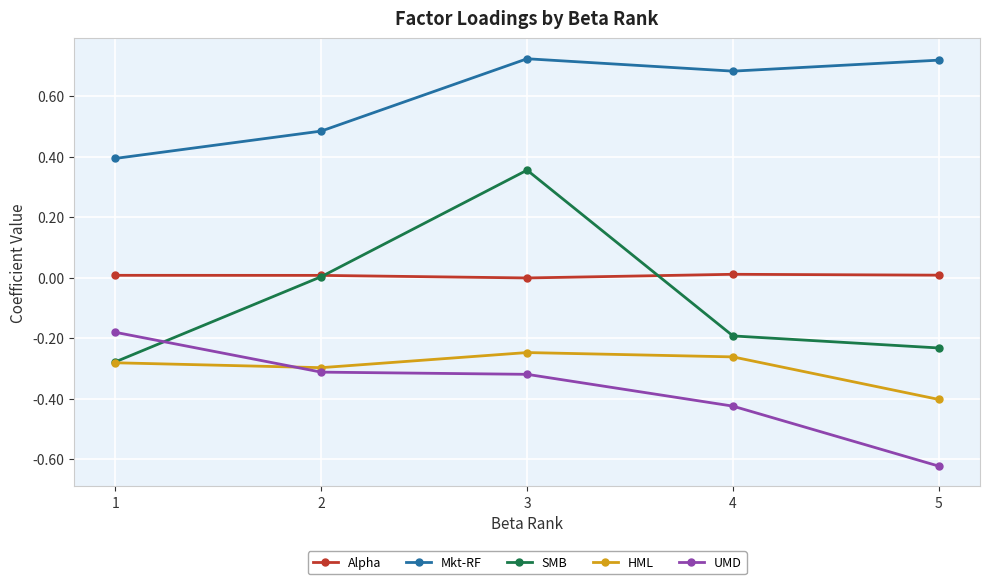

Where do UMD and SMB first cross each other?

1 and 2